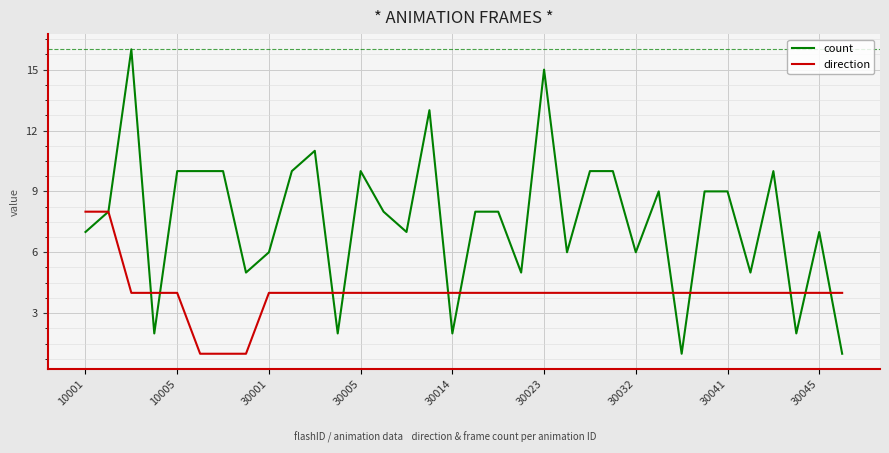

What is the difference between the second highest and second lowest values in the direction series?

7